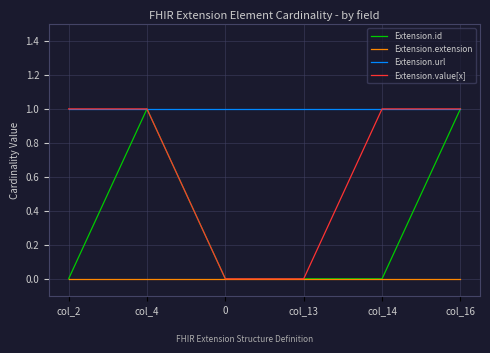

Rank the series by their average value, from highest to lowest.

Extension.url, Extension.value[x], Extension.id, Extension.extension